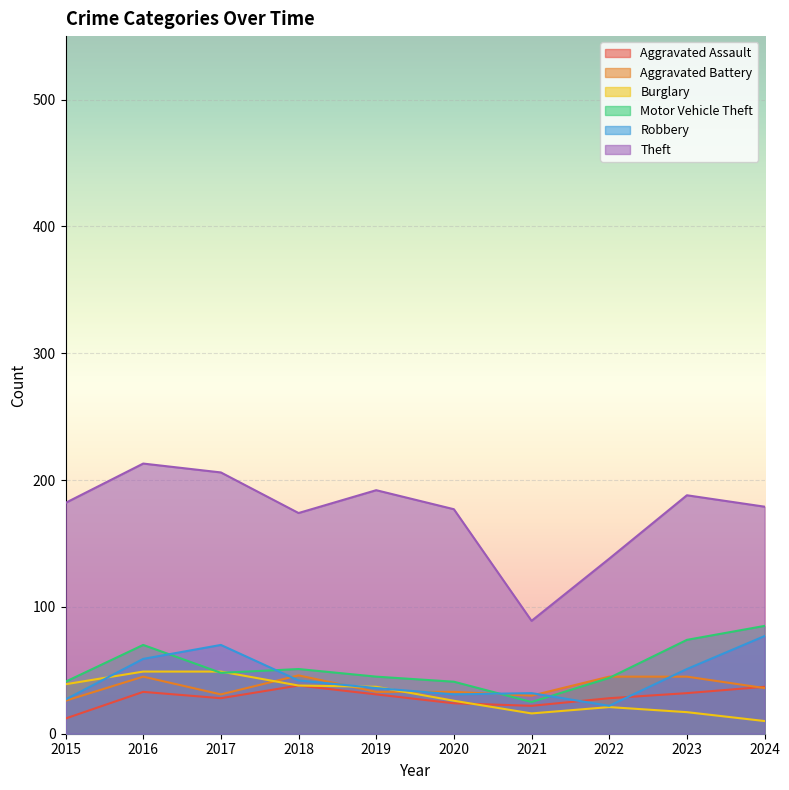

How many lines are shown in the chart?

6